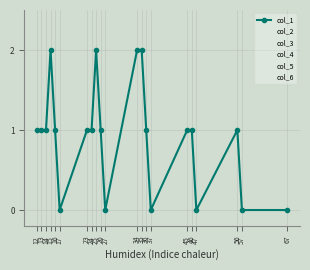

Between 23 and 37, which is larger?

23